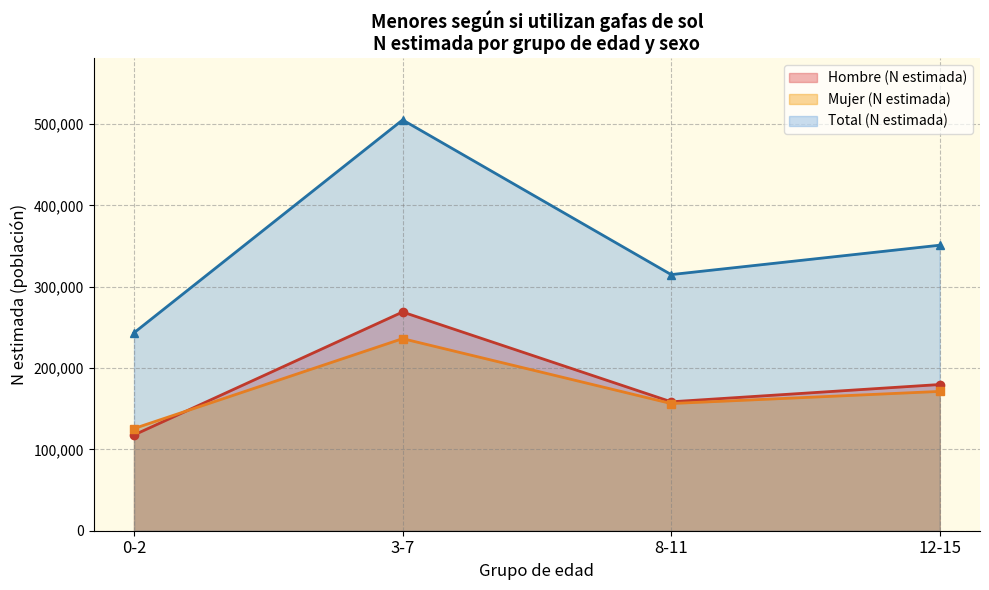

At which category is the sum across all series the highest?

3-7